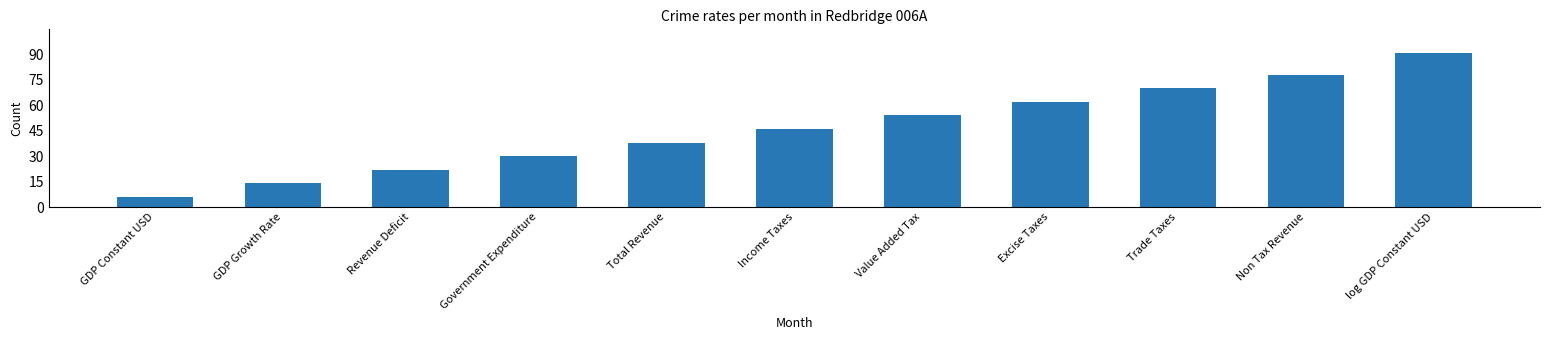

The chart shows a value of 78 at Non Tax Revenue. True or false?

True